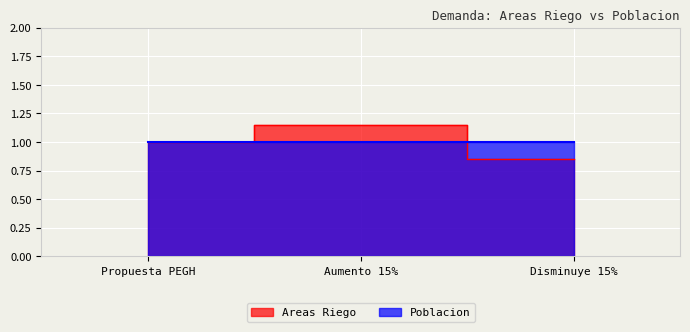

Does the chart display data point markers on the line(s)?

No